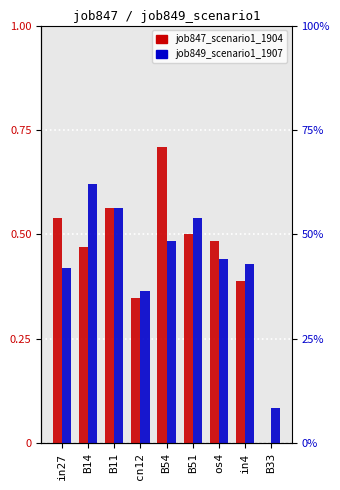

Which series has the largest total across all categories?

job847_scenario1_1904